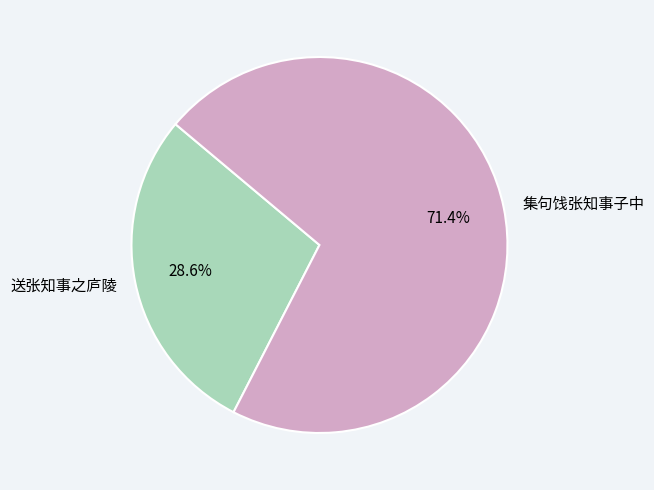

How many segments does this pie chart have?

2